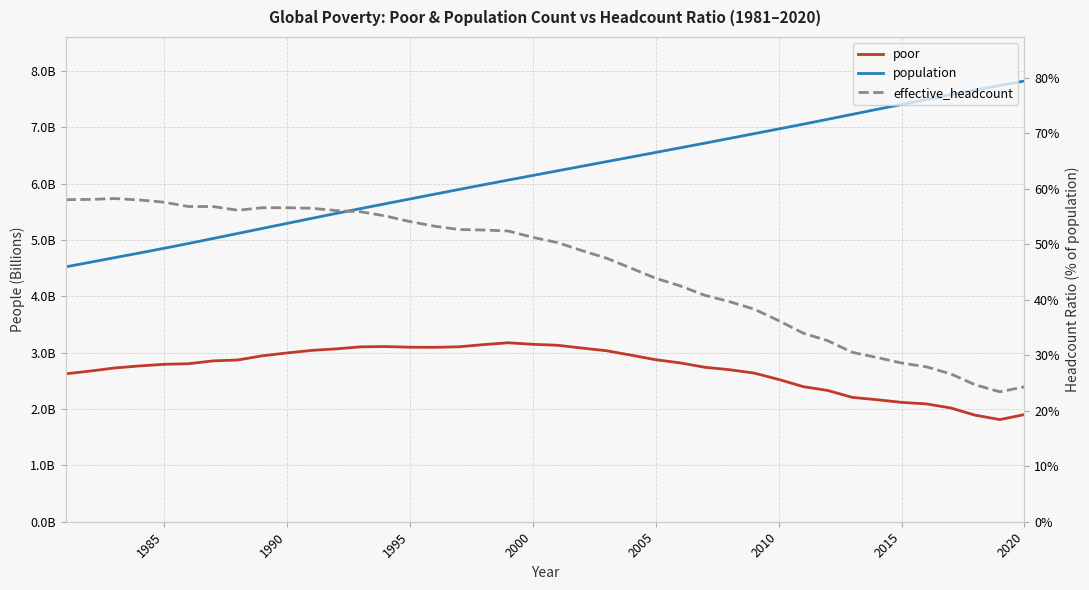

True or false: population and effective_headcount intersect in this chart.

False